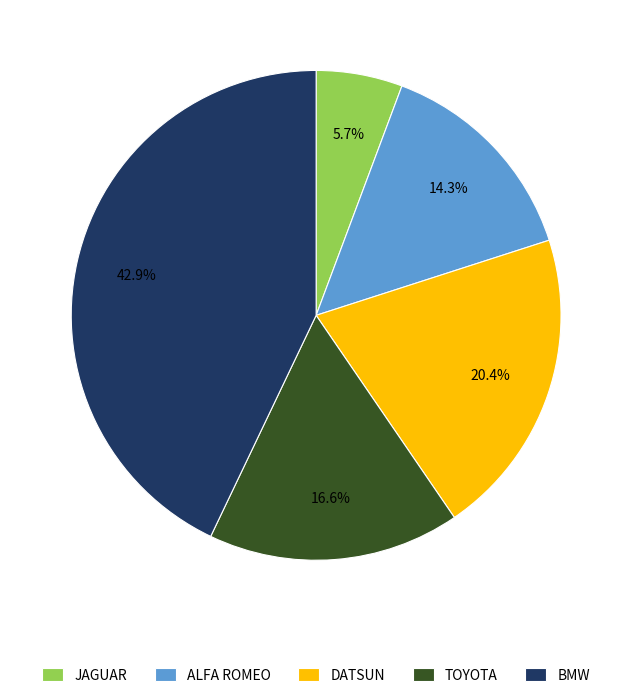

Is there any slice that represents more than half of the pie?

No